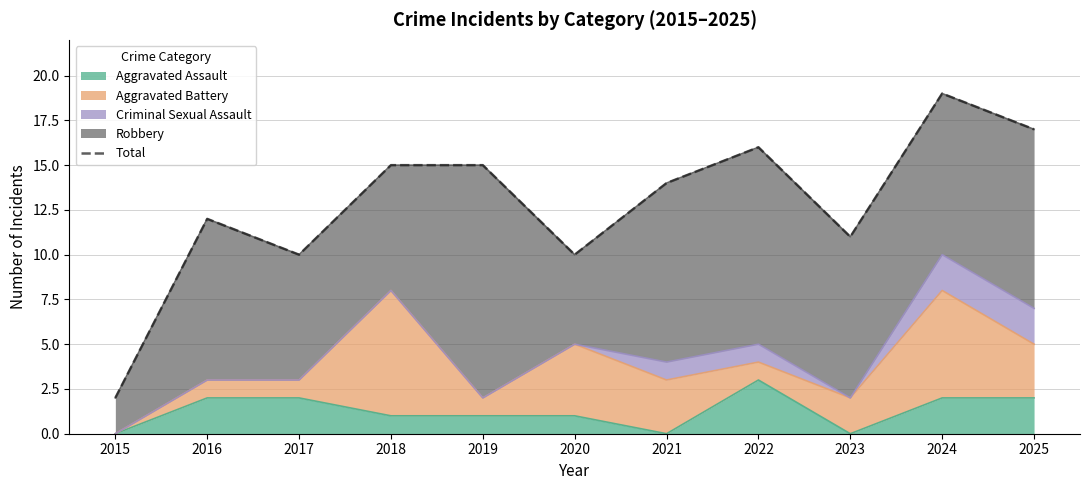

The chart shows a value of 12 at 2016. True or false?

True